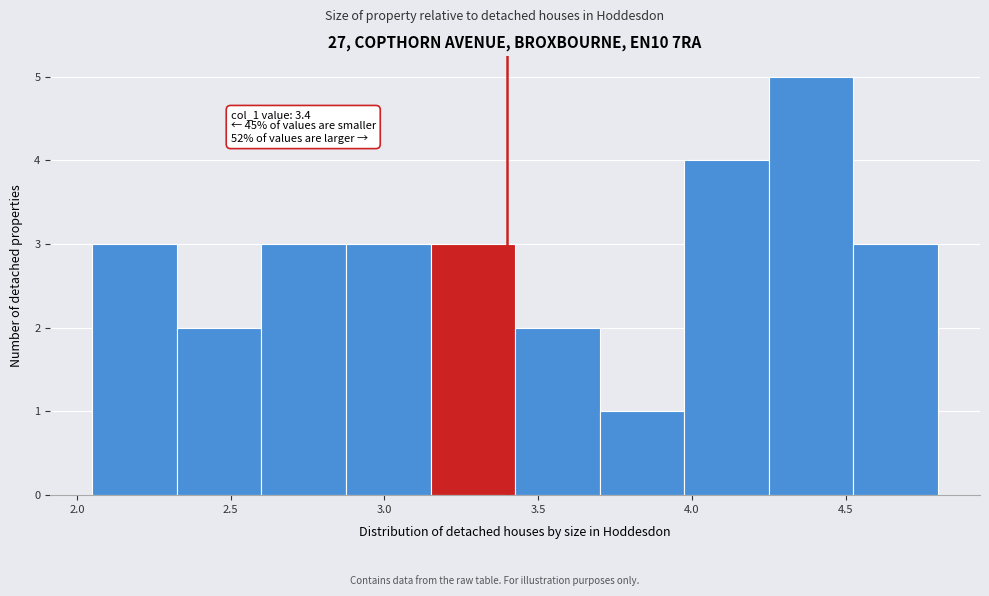

Which range on the x-axis has the tallest bar?

4.250 to 4.525